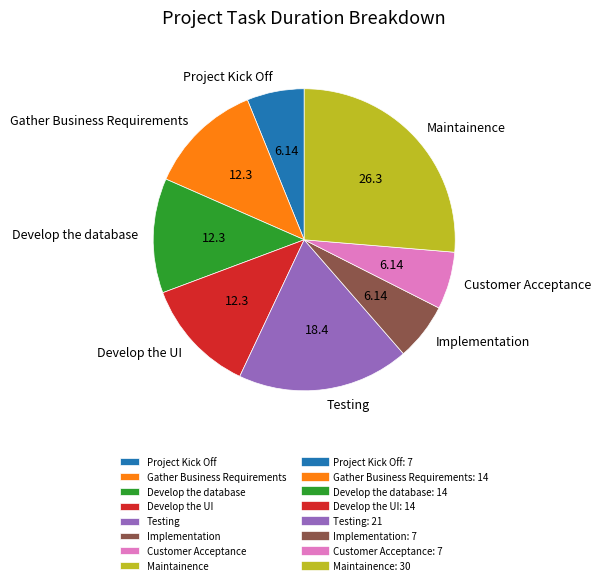

Which category has the biggest portion of the pie?

Maintainence